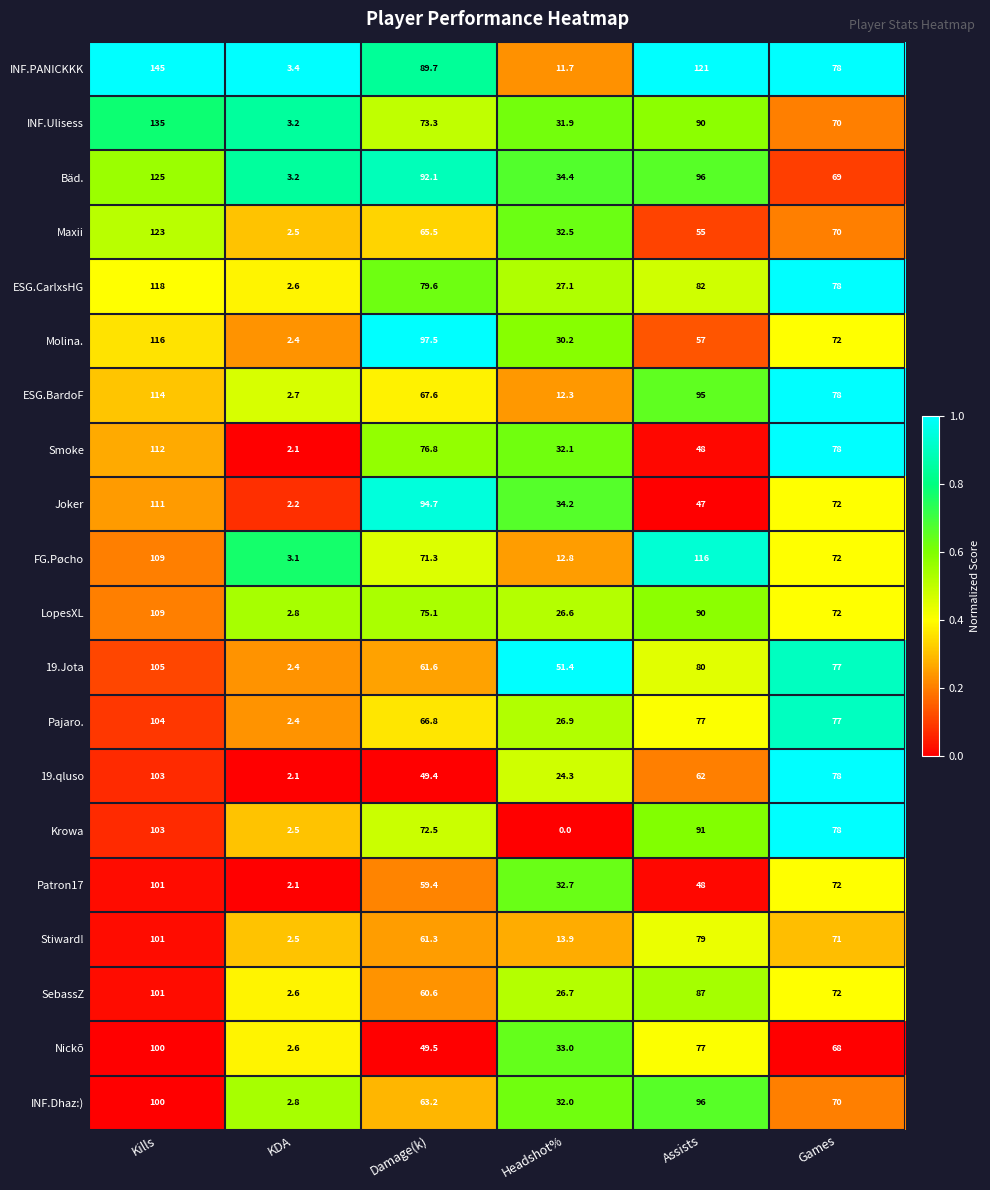

At how many categories does at least one series exceed 0?

6